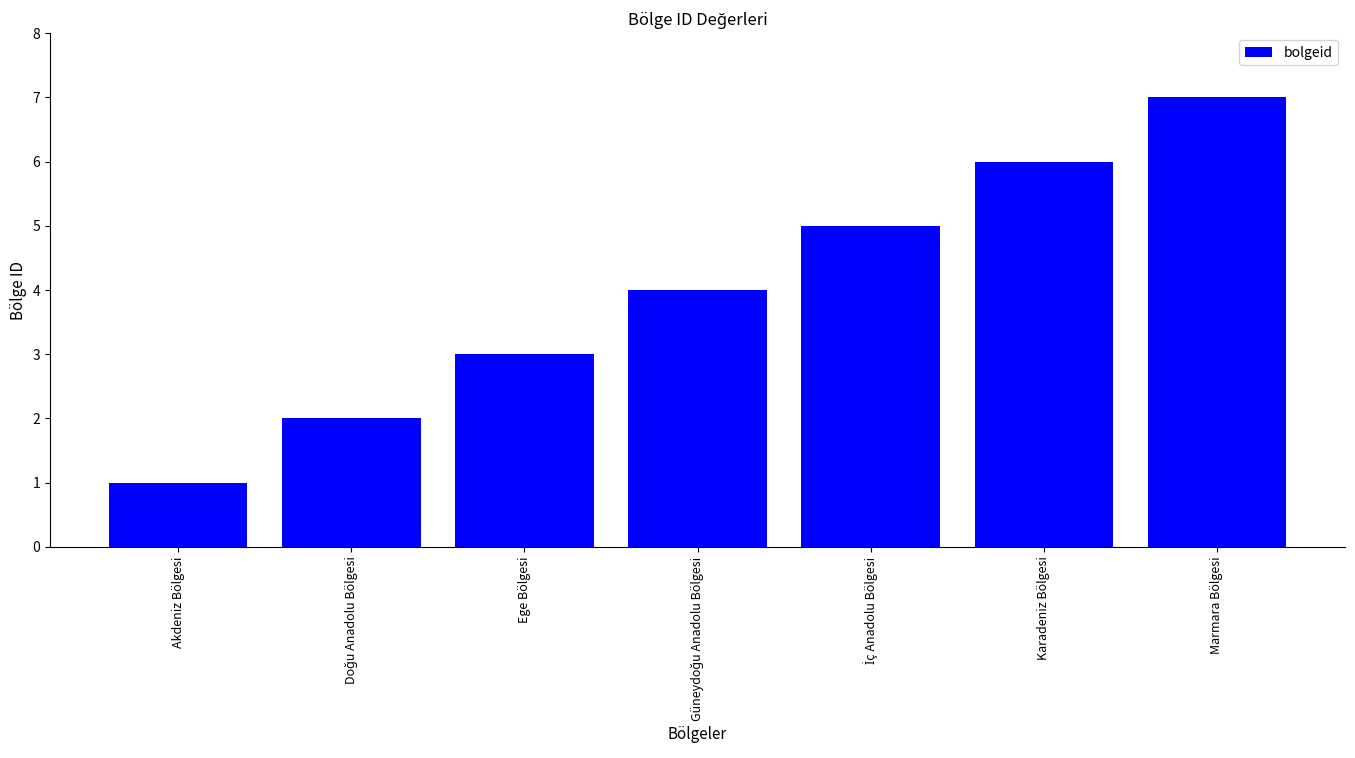

The value at Karadeniz Bölgesi is 2. True or false?

False